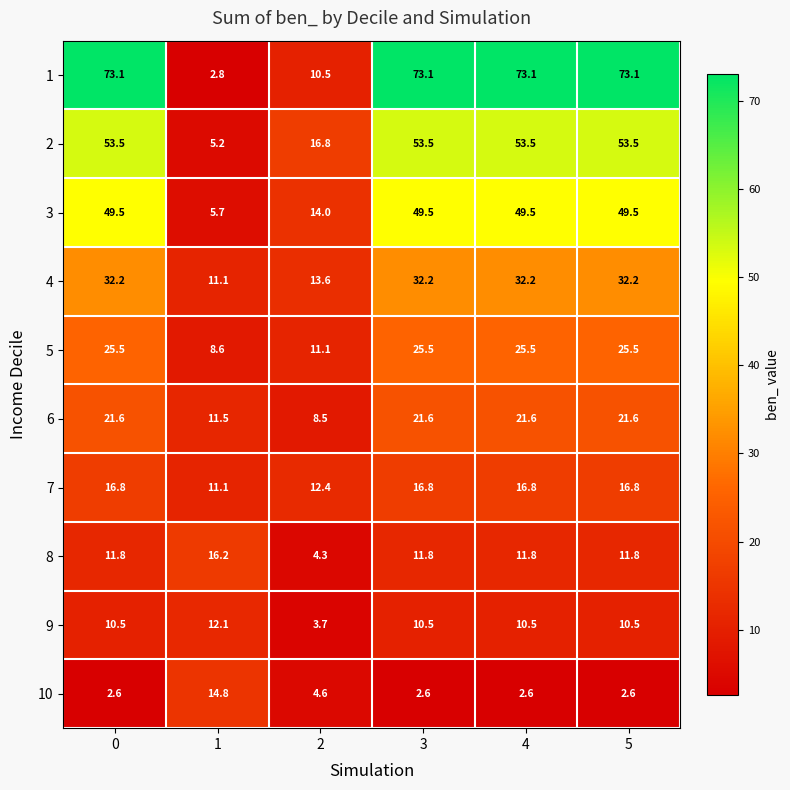

At how many categories does at least one series exceed 15?

6